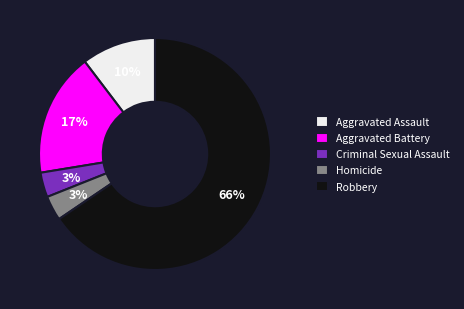

Does any single category account for the majority?

Yes